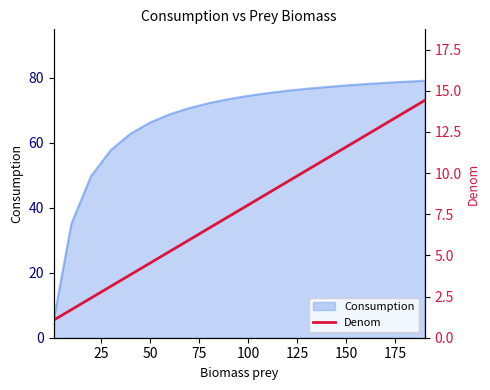

What is the maximum value for Consumption?

79.1